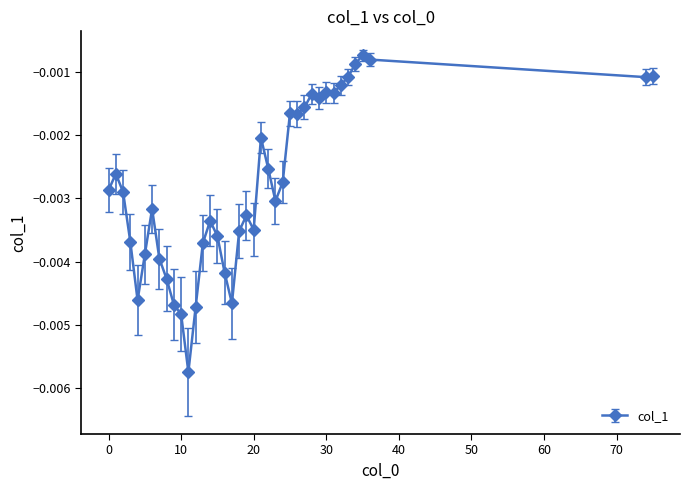

Does the chart display data point markers on the line(s)?

Yes